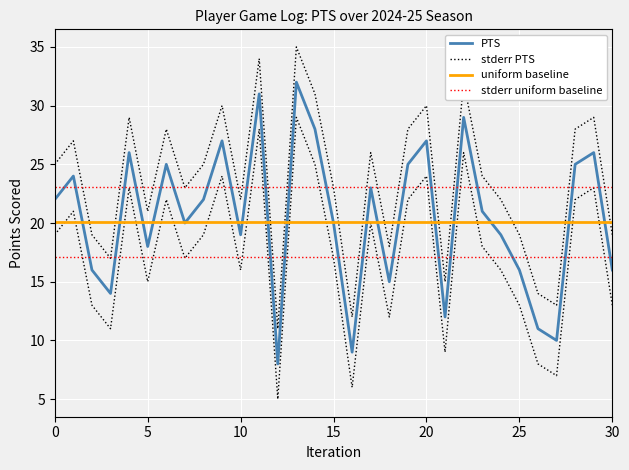

True or false: PTS_lower and PTS_upper cross at least once.

False